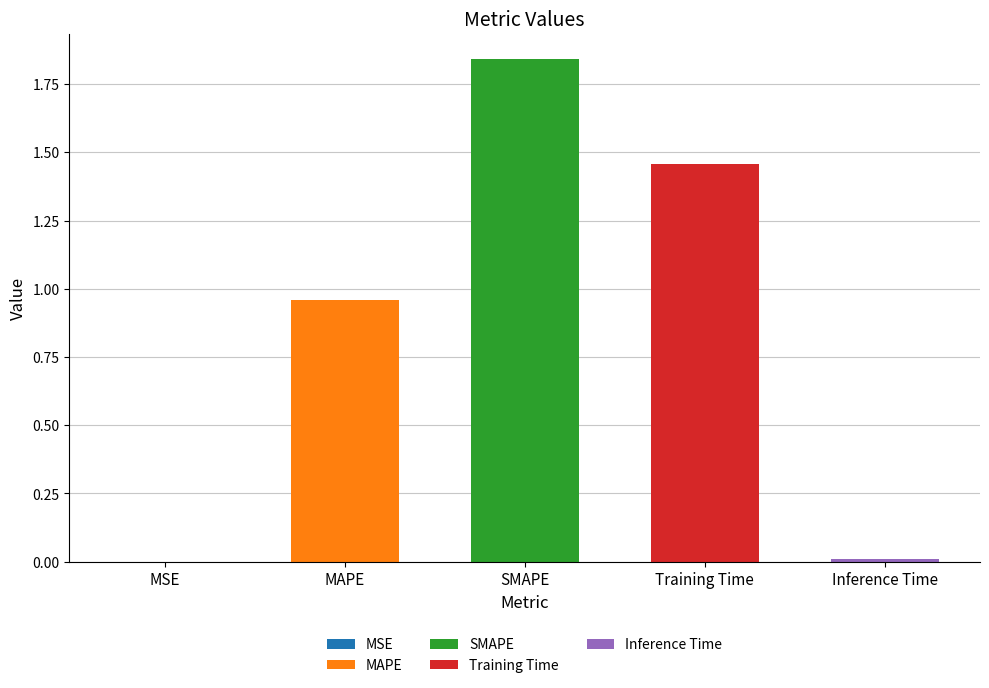

Is it true that the value at MSE is 0.0?

True